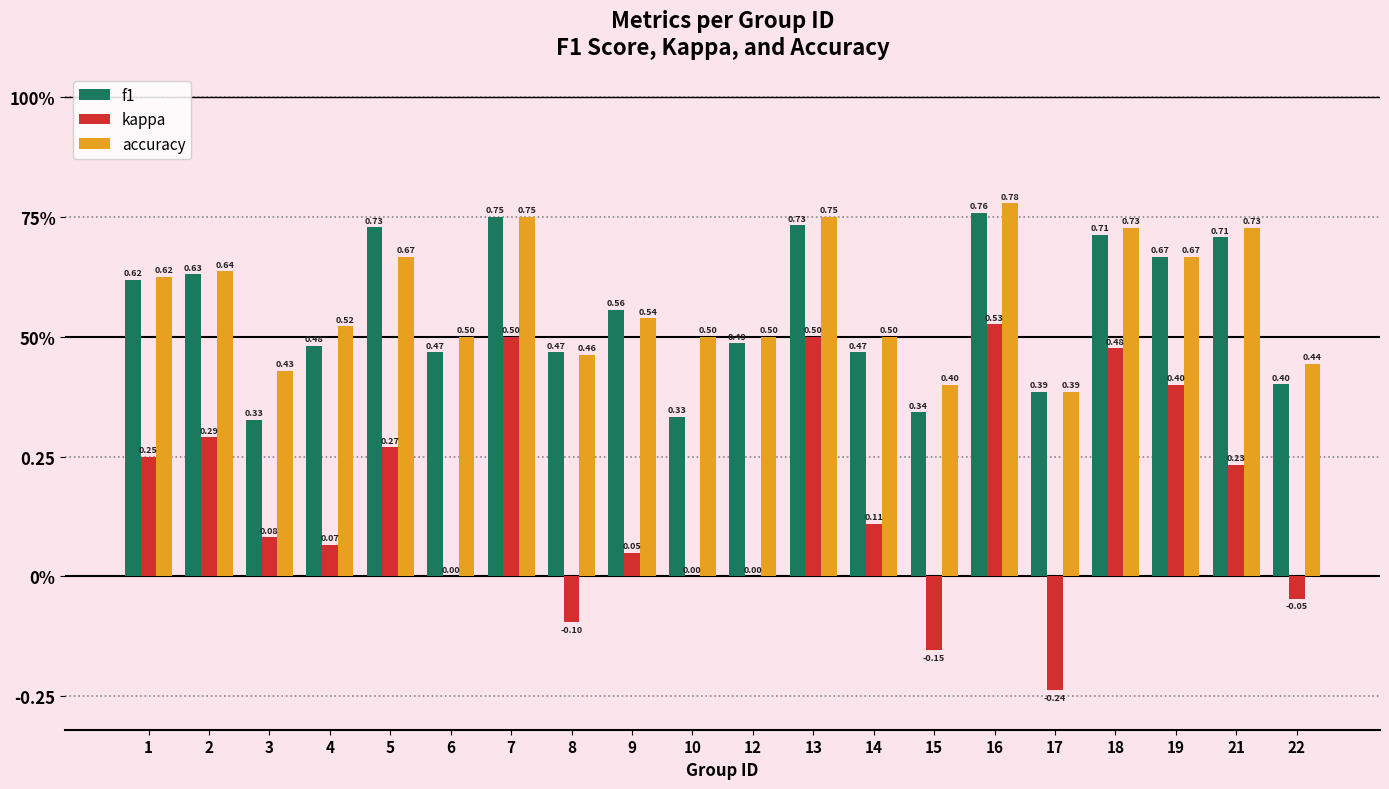

What is the approximate value of accuracy at 3?

0.4